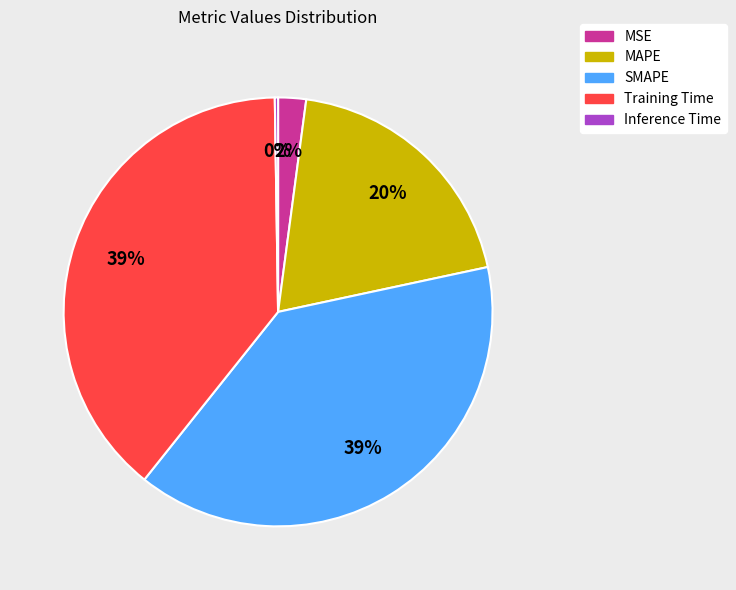

Approximately how many times larger is the value at SMAPE compared to Training Time?

1.0